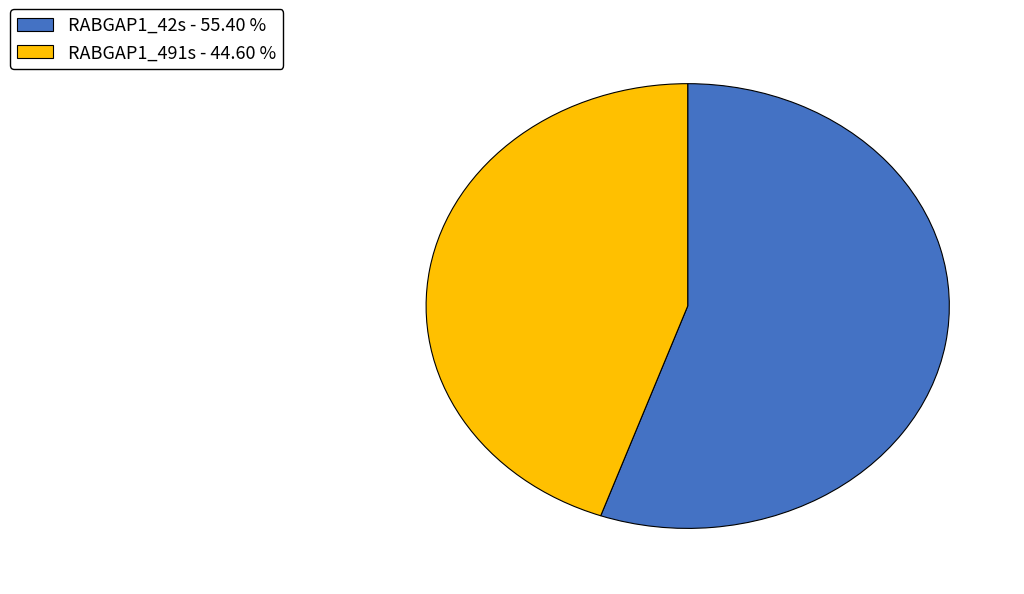

Do RABGAP1_42s - 55.40 % and RABGAP1_491s - 44.60 % together represent more than half of the pie?

Yes